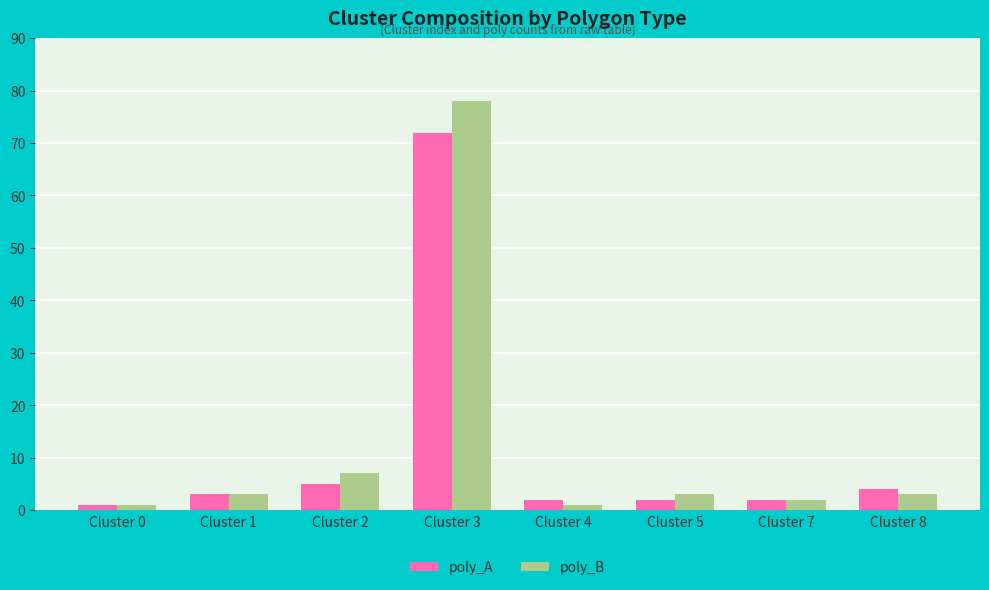

At which label is poly_A closest to 36?

Cluster 2